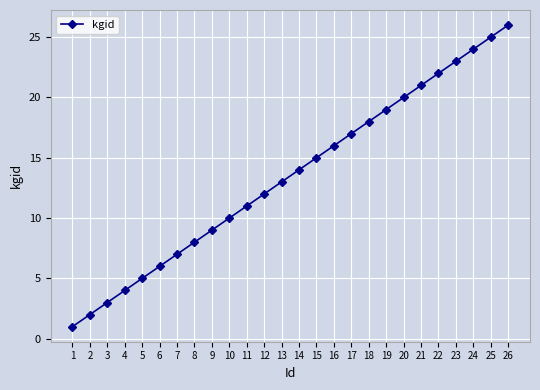

Rank the categories by value from lowest to highest.

1, 2, 3, 4, 5, 6, 7, 8, 9, 10, 11, 12, 13, 14, 15, 16, 17, 18, 19, 20, 21, 22, 23, 24, 25, 26